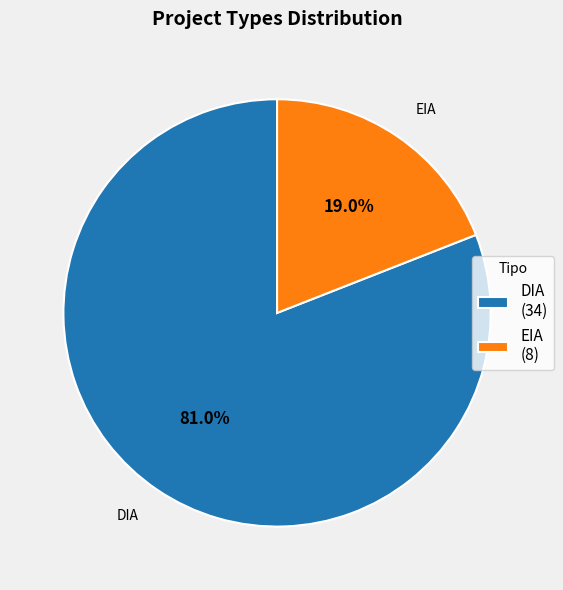

What is the ratio of the value at EIA to the value at DIA?

0.2